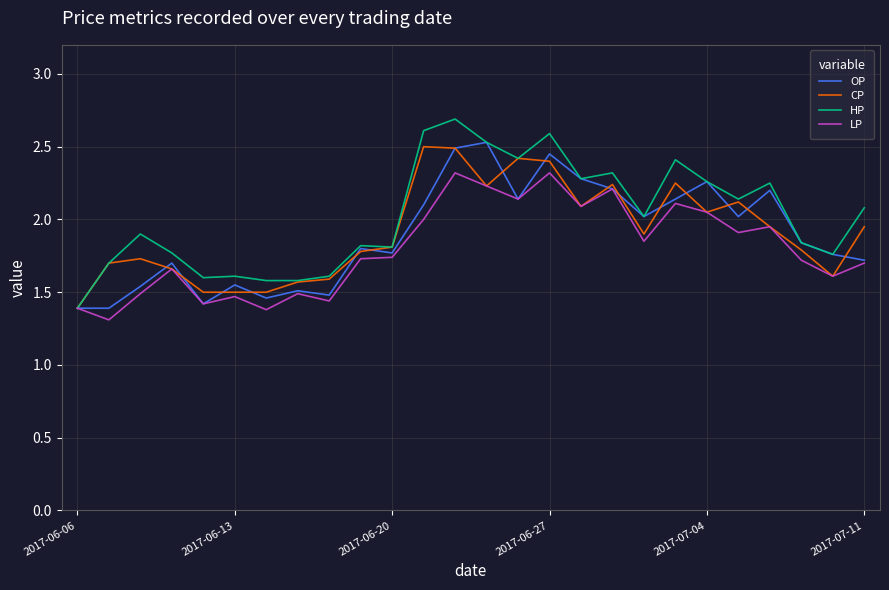

What is the sum of all HP values?

52.6